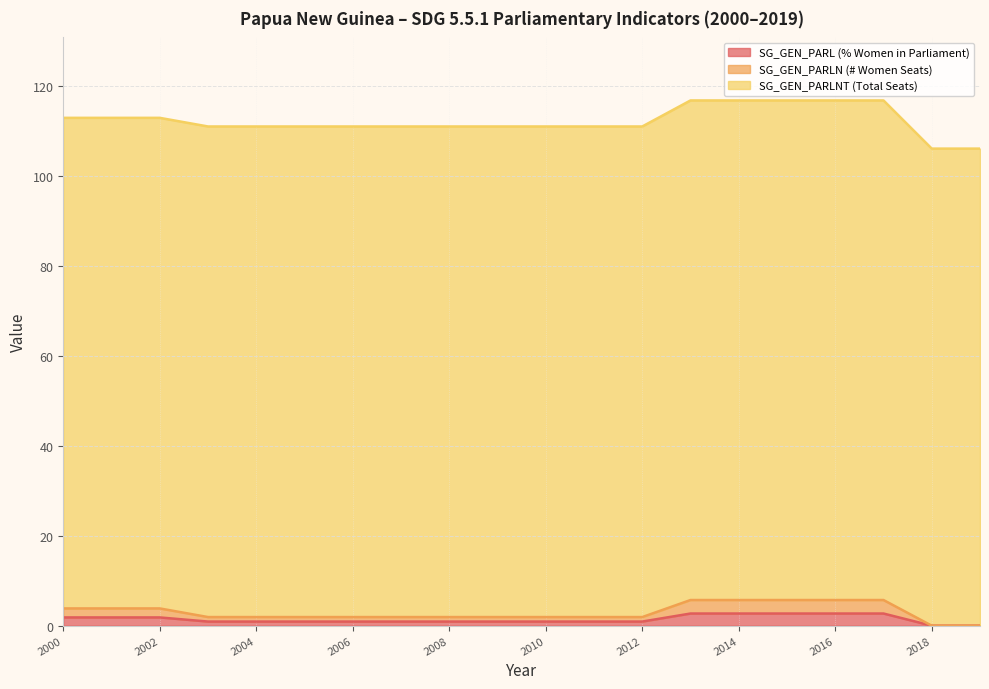

What is the highest value of the SG_GEN_PARL (% Women in Parliament) series?

2.7